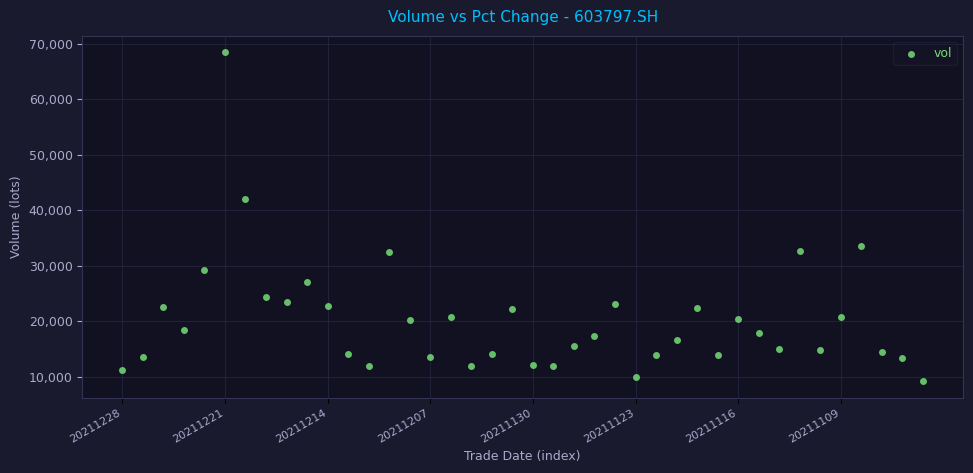

What Y value in the scatter plot is closest to 38789?

41941.3